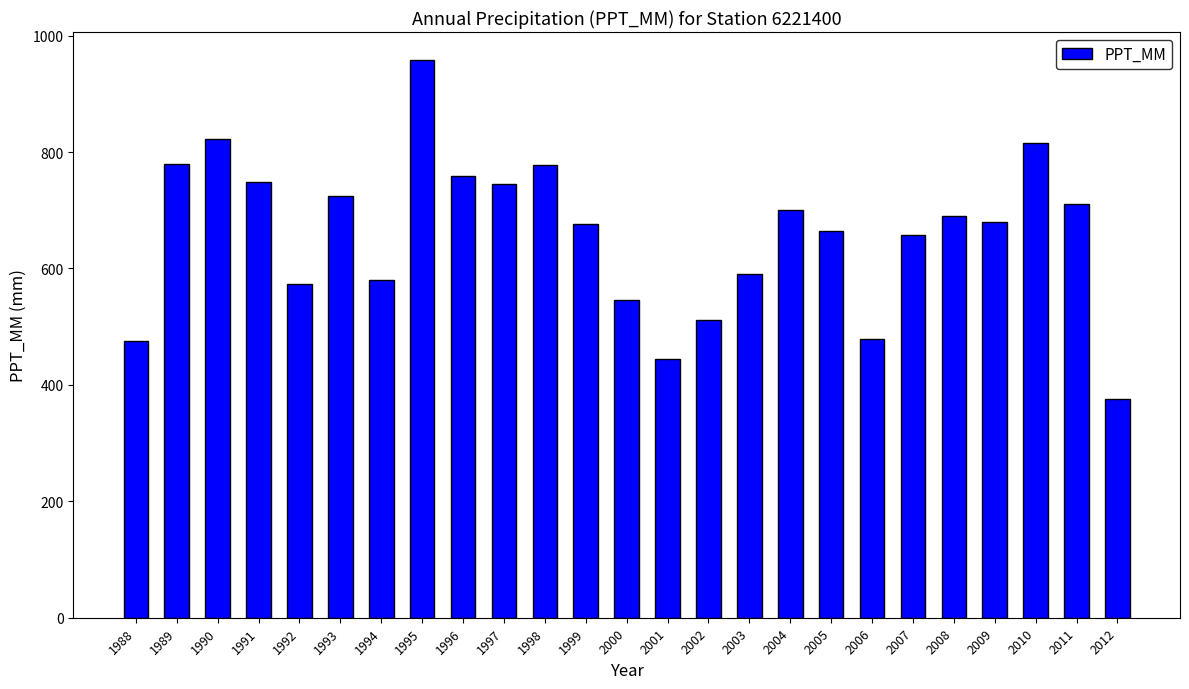

What is the difference between the maximum and minimum values?

582.5